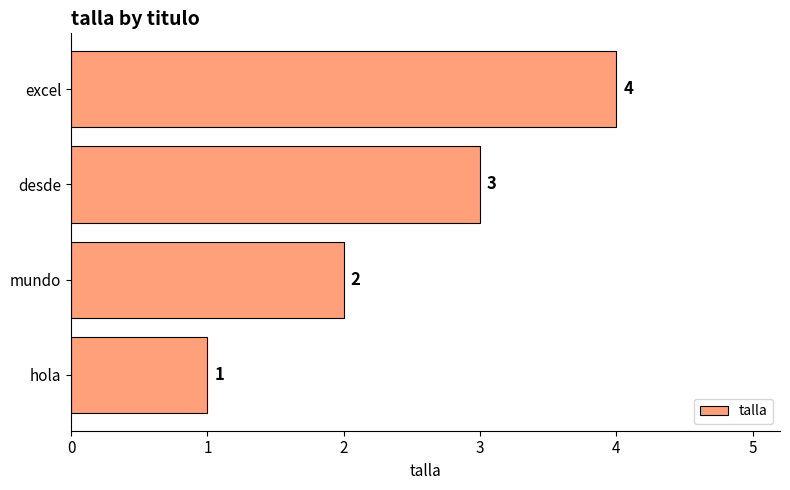

What is the sum of the values at mundo and desde?

5